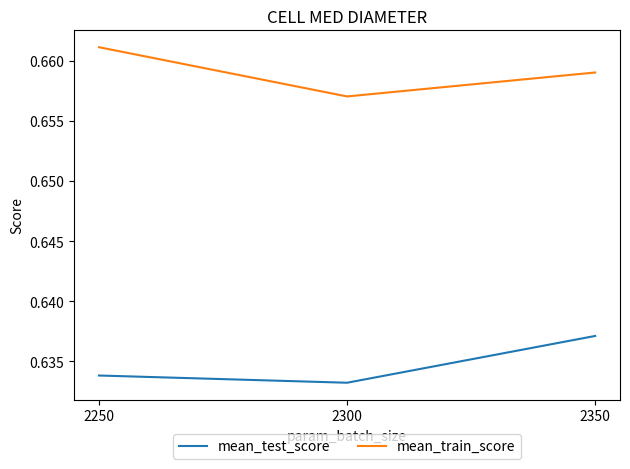

Which category has the lowest value in the mean_train_score series?

2300